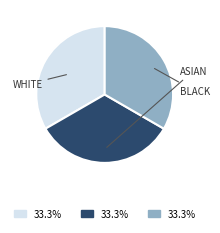

Is there any slice that represents more than half of the pie?

No